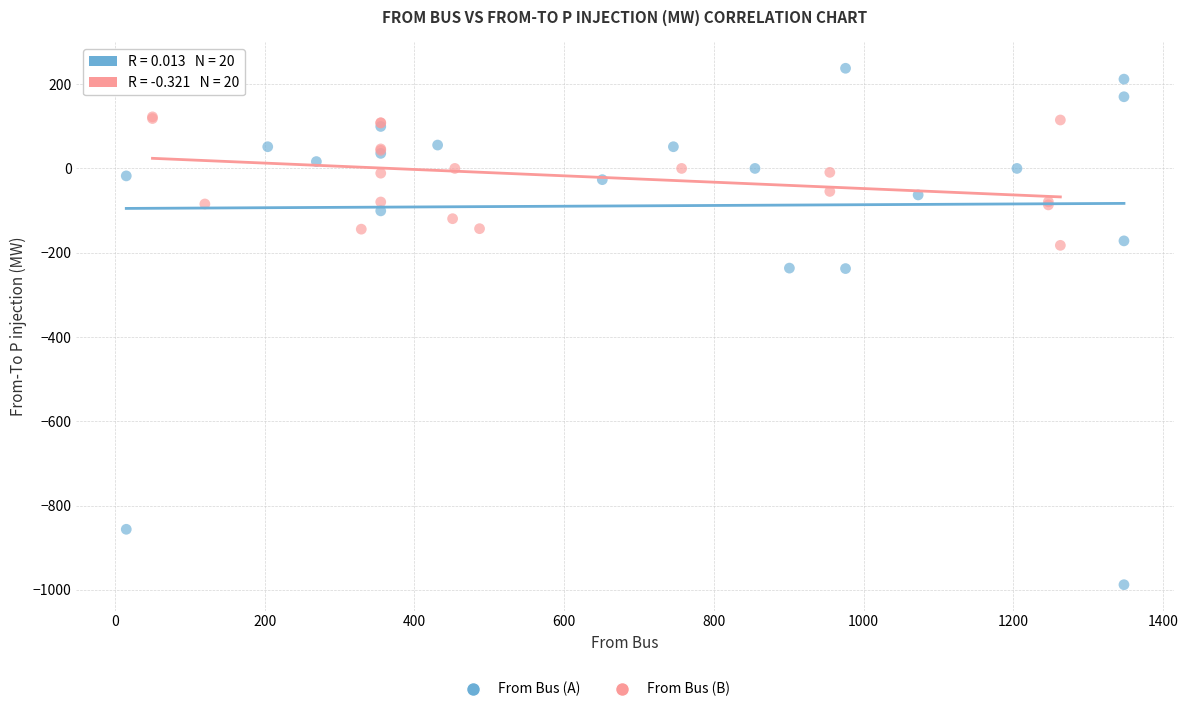

Which series contains the lowest Y value?

From Bus (A)